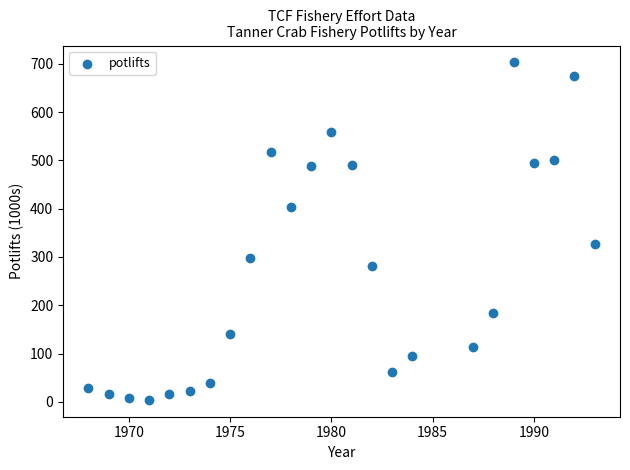

What Y value in the scatter plot is closest to 353?

326.7